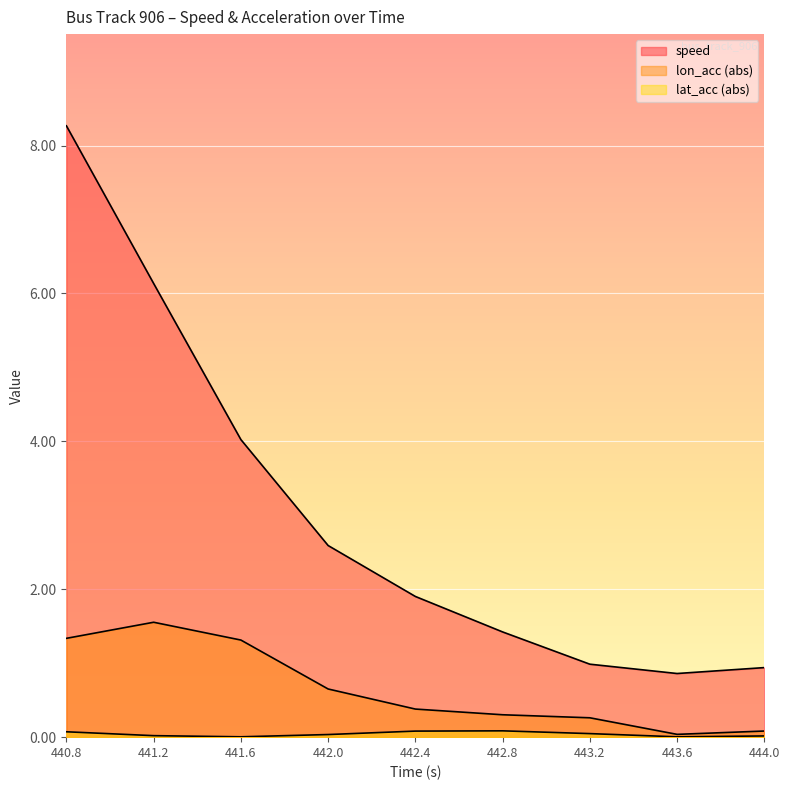

What is the average value of the speed series?

3.0